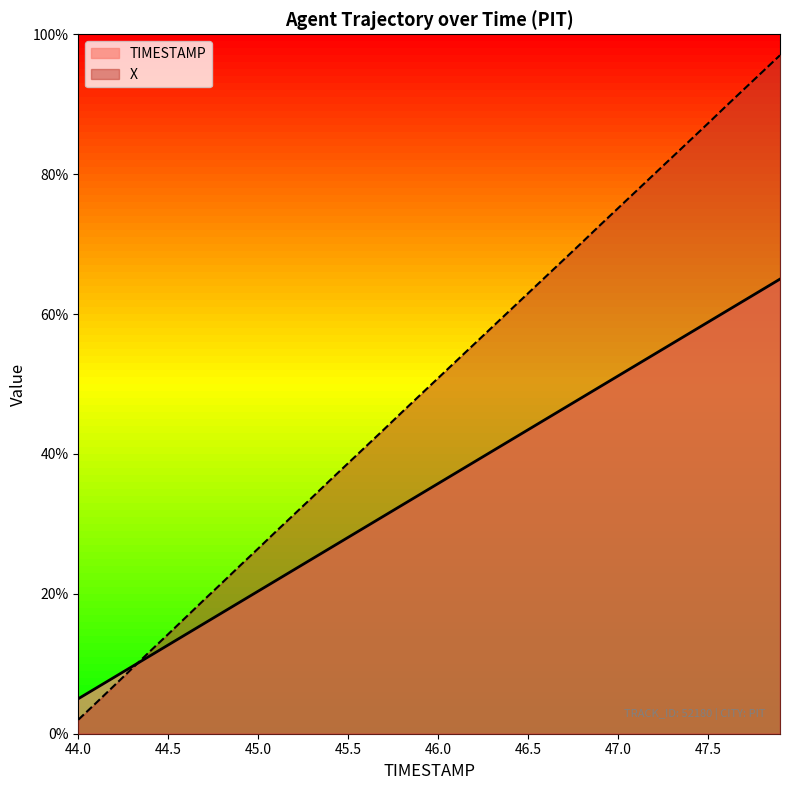

At which category is the sum across all series the highest?

47.9